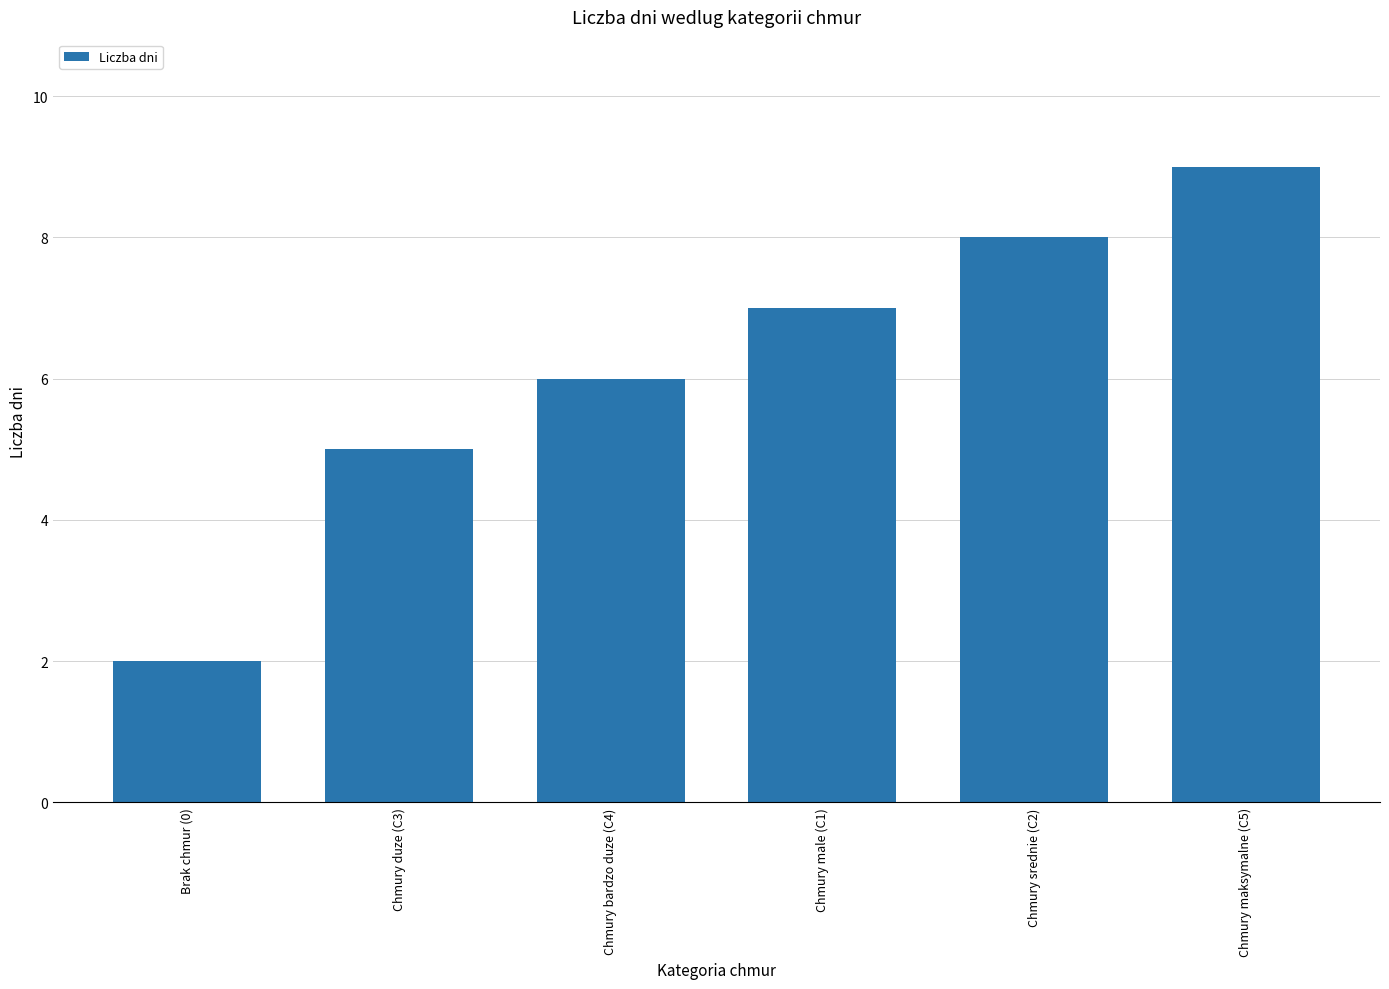

The value at Brak chmur (0) is 3. True or false?

False